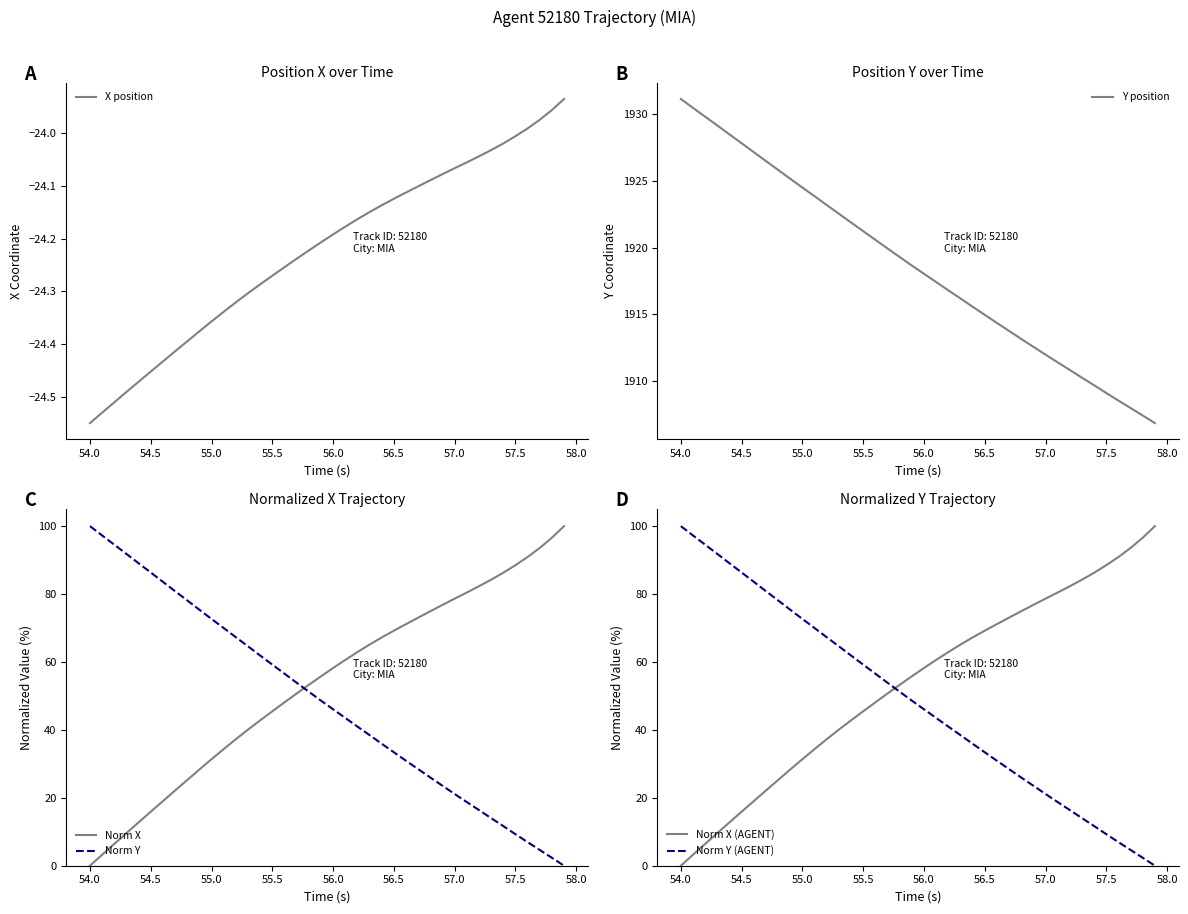

True or false: Norm X has a value of 136.4 at 57.0.

False